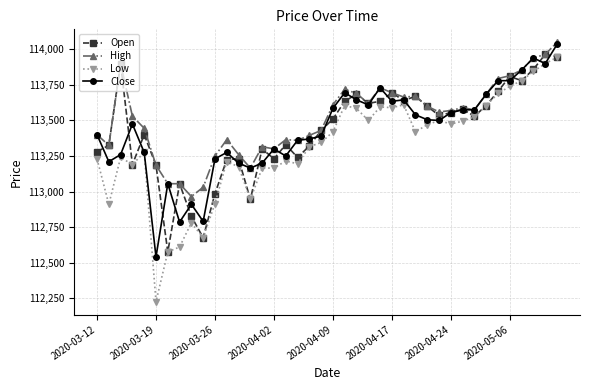

What is the highest value of the Low series?

113945